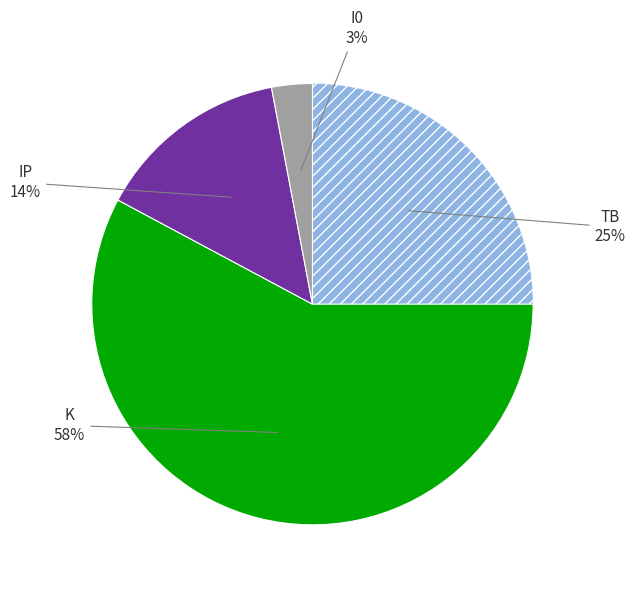

To the nearest percent, what is the difference between the largest and smallest slice percentages?

55%